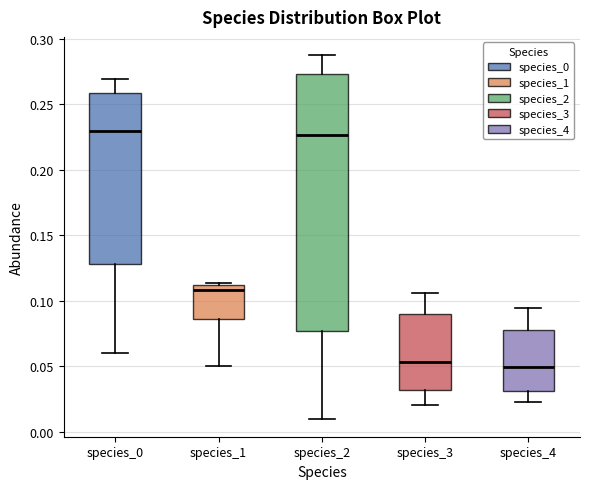

Reading left to right, read every box against the y-axis: the position of its median line, the range the box covers, and the ends of its whiskers. The values are not printed on the chart, so give them approximately, as read against the axis.

species_0: median 0.230, box 0.130 to 0.260, whiskers 0.060 to 0.270
species_1: median 0.110 (just below the box's upper edge), box 0.085 to 0.110, whiskers 0.050 to 0.115
species_2: median 0.225, box 0.075 to 0.275, whiskers 0.010 to 0.290
species_3: median 0.055, box 0.030 to 0.090, whiskers 0.020 to 0.105
species_4: median 0.050, box 0.030 to 0.075, whiskers 0.025 to 0.095